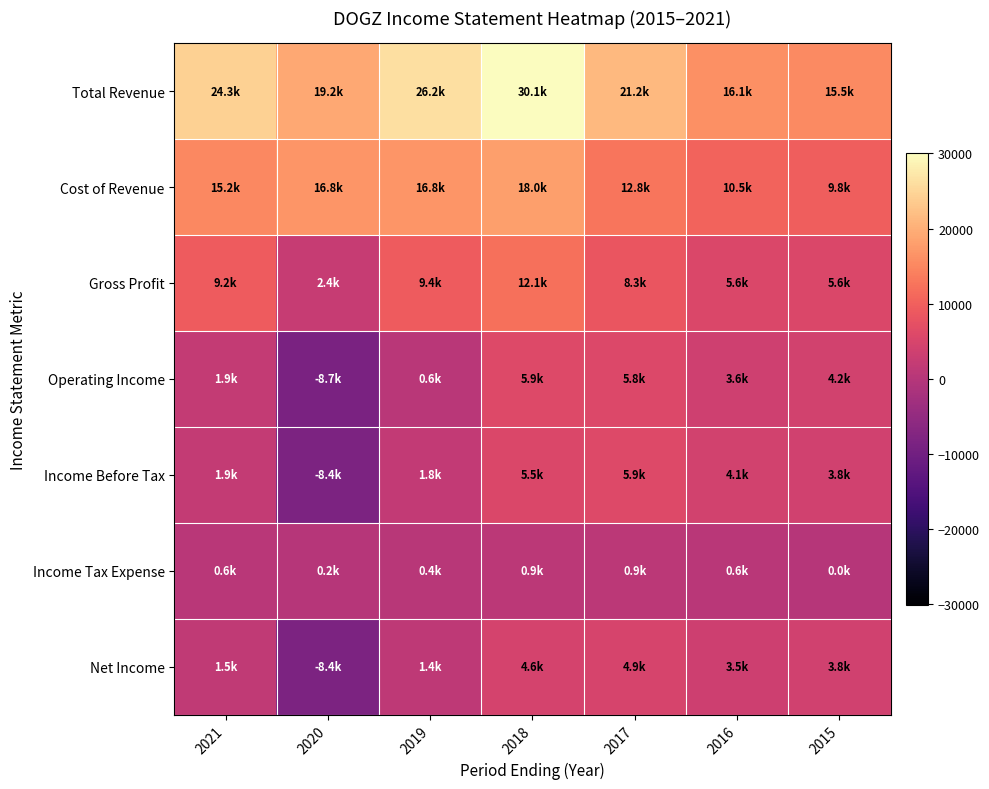

Reading left to right, what are all the values shown in this chart?

Total Revenue: 2021=24300	2020=19200	2019=26200	2018=30100	2017=21200	2016=16100	2015=15500
Cost of Revenue: 2021=15200	2020=16800	2019=16800	2018=18000	2017=12800	2016=10500	2015=9800
Gross Profit: 2021=9200	2020=2400	2019=9400	2018=12100	2017=8300	2016=5600	2015=5600
Operating Income: 2021=1900	2020=-8700	2019=600	2018=5900	2017=5800	2016=3600	2015=4200
Income Before Tax: 2021=1900	2020=-8400	2019=1800	2018=5500	2017=5900	2016=4100	2015=3800
Income Tax Expense: 2021=600	2020=200	2019=400	2018=900	2017=900	2016=600	2015=0
Net Income: 2021=1500	2020=-8400	2019=1400	2018=4600	2017=4900	2016=3500	2015=3800